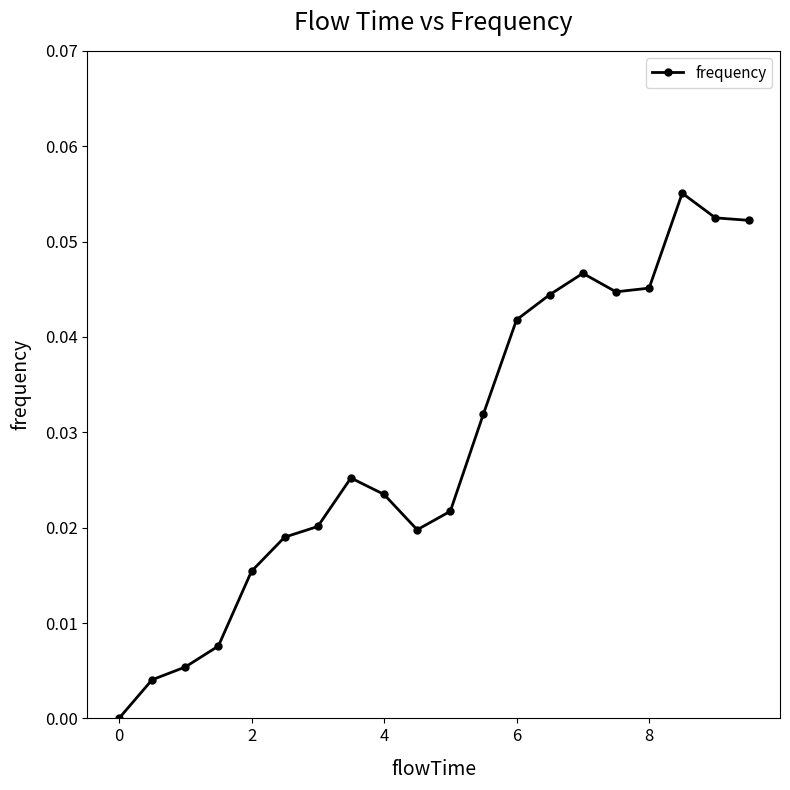

Is this an area chart (filled region under the line)?

No